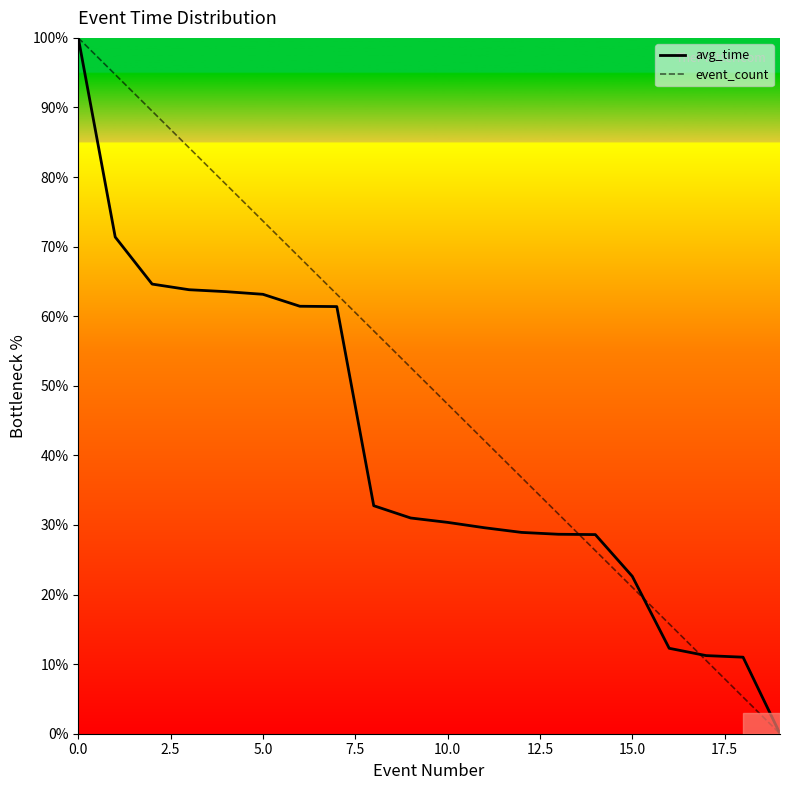

Which series has the largest total across all categories?

event_count